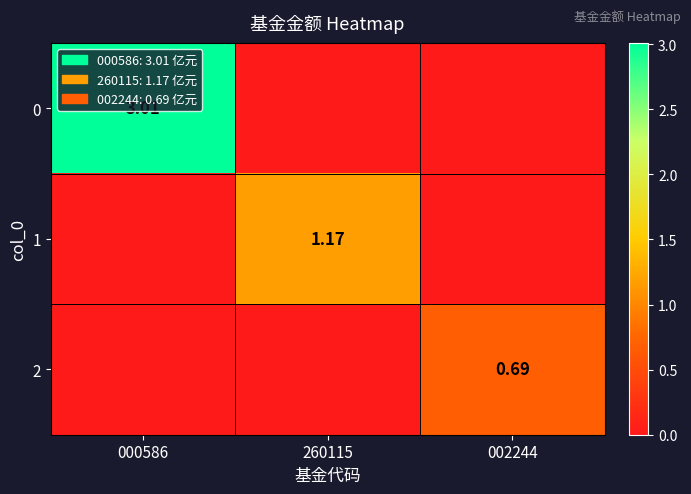

At 000586, list the series in order from largest to smallest.

0, 1, 2